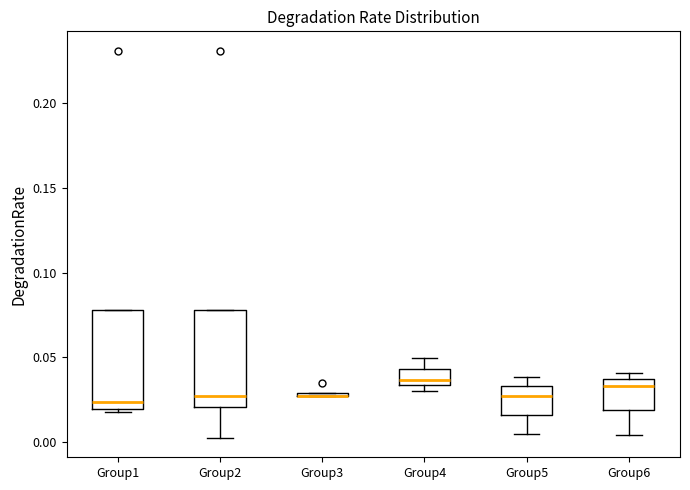

Where is the lower edge of the box for Group4 on the y-axis? The values are not printed on the chart, so give them approximately, as read against the axis.

0.035